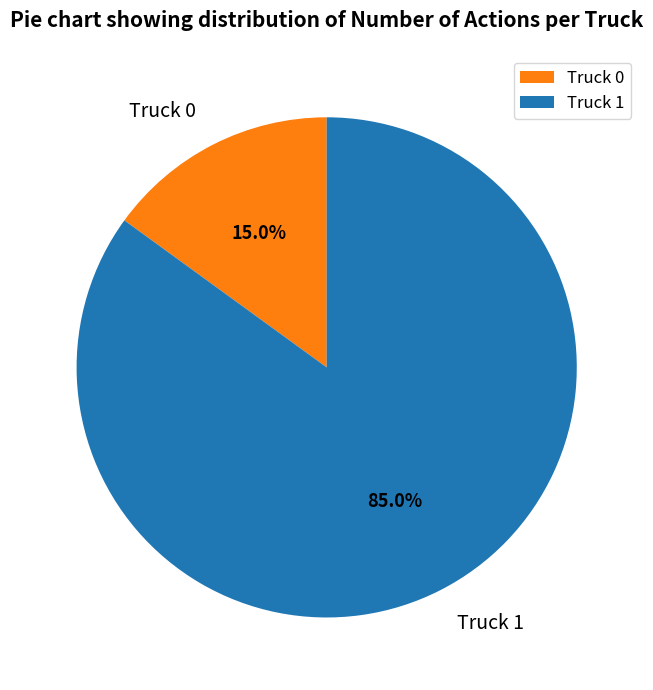

What is the smallest slice in the pie chart?

Truck 0